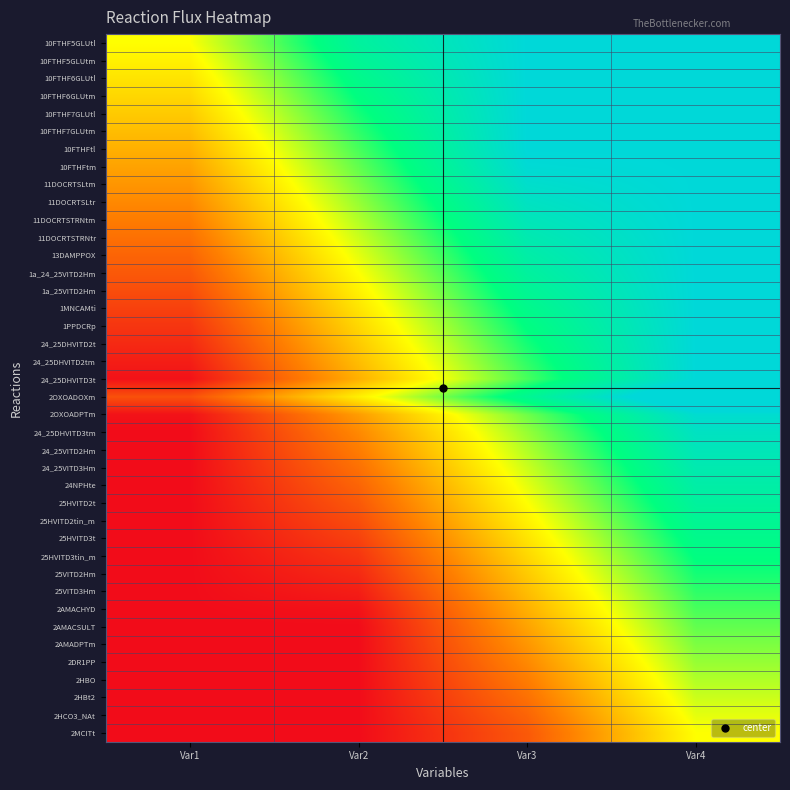

Reading left to right, extract all data points from this chart.

10FTHF5GLUtl: Var1=0.5	Var2=0.8	Var3=1.0	Var4=1.0
10FTHF5GLUtm: Var1=0.5	Var2=0.8	Var3=1.0	Var4=1.0
10FTHF6GLUtl: Var1=0.4	Var2=0.8	Var3=1.0	Var4=1.0
10FTHF6GLUtm: Var1=0.4	Var2=0.8	Var3=1.0	Var4=1.0
10FTHF7GLUtl: Var1=0.4	Var2=0.7	Var3=1.0	Var4=1.0
10FTHF7GLUtm: Var1=0.4	Var2=0.7	Var3=1.0	Var4=1.0
10FTHFtl: Var1=0.3	Var2=0.7	Var3=1.0	Var4=1.0
10FTHFtm: Var1=0.3	Var2=0.7	Var3=1.0	Var4=1.0
11DOCRTSLtm: Var1=0.3	Var2=0.6	Var3=1.0	Var4=1.0
11DOCRTSLtr: Var1=0.3	Var2=0.6	Var3=0.9	Var4=1.0
11DOCRTSTRNtm: Var1=0.2	Var2=0.6	Var3=0.9	Var4=1.0
11DOCRTSTRNtr: Var1=0.2	Var2=0.6	Var3=0.9	Var4=1.0
13DAMPPOX: Var1=0.2	Var2=0.5	Var3=0.9	Var4=1.0
1a_24_25VITD2Hm: Var1=0.2	Var2=0.5	Var3=0.8	Var4=1.0
1a_25VITD2Hm: Var1=0.1	Var2=0.5	Var3=0.8	Var4=1.0
1MNCAMti: Var1=0.1	Var2=0.4	Var3=0.8	Var4=1.0
1PPDCRp: Var1=0.1	Var2=0.4	Var3=0.8	Var4=1.0
24_25DHVITD2t: Var1=0.1	Var2=0.4	Var3=0.7	Var4=1.0
24_25DHVITD2tm: Var1=0.0	Var2=0.4	Var3=0.7	Var4=1.0
24_25DHVITD3t: Var1=0.0	Var2=0.3	Var3=0.7	Var4=1.0
2OXOADOXm: Var1=0.1	Var2=0.5	Var3=0.8	Var4=1.1
2OXOADPTm: Var1=0.0	Var2=0.3	Var3=0.6	Var4=1.0
24_25DHVITD3tm: Var1=0.0	Var2=0.3	Var3=0.6	Var4=0.9
24_25VITD2Hm: Var1=0.0	Var2=0.2	Var3=0.6	Var4=0.9
24_25VITD3Hm: Var1=0.0	Var2=0.2	Var3=0.6	Var4=0.9
24NPHte: Var1=0.0	Var2=0.2	Var3=0.5	Var4=0.9
25HVITD2t: Var1=0.0	Var2=0.2	Var3=0.5	Var4=0.8
25HVITD2tin_m: Var1=0.0	Var2=0.1	Var3=0.5	Var4=0.8
25HVITD3t: Var1=0.0	Var2=0.1	Var3=0.4	Var4=0.8
25HVITD3tin_m: Var1=0.0	Var2=0.1	Var3=0.4	Var4=0.8
25VITD2Hm: Var1=0.0	Var2=0.1	Var3=0.4	Var4=0.7
25VITD3Hm: Var1=0.0	Var2=0.0	Var3=0.4	Var4=0.7
2AMACHYD: Var1=0.0	Var2=0.0	Var3=0.3	Var4=0.7
2AMACSULT: Var1=0.0	Var2=0.0	Var3=0.3	Var4=0.7
2AMADPTm: Var1=0.0	Var2=0.0	Var3=0.3	Var4=0.6
2DR1PP: Var1=0.0	Var2=0.0	Var3=0.3	Var4=0.6
2HBO: Var1=0.0	Var2=0.0	Var3=0.2	Var4=0.6
2HBt2: Var1=0.0	Var2=0.0	Var3=0.2	Var4=0.6
2HCO3_NAt: Var1=0.0	Var2=0.0	Var3=0.2	Var4=0.5
2MCITt: Var1=0.0	Var2=0.0	Var3=0.2	Var4=0.5